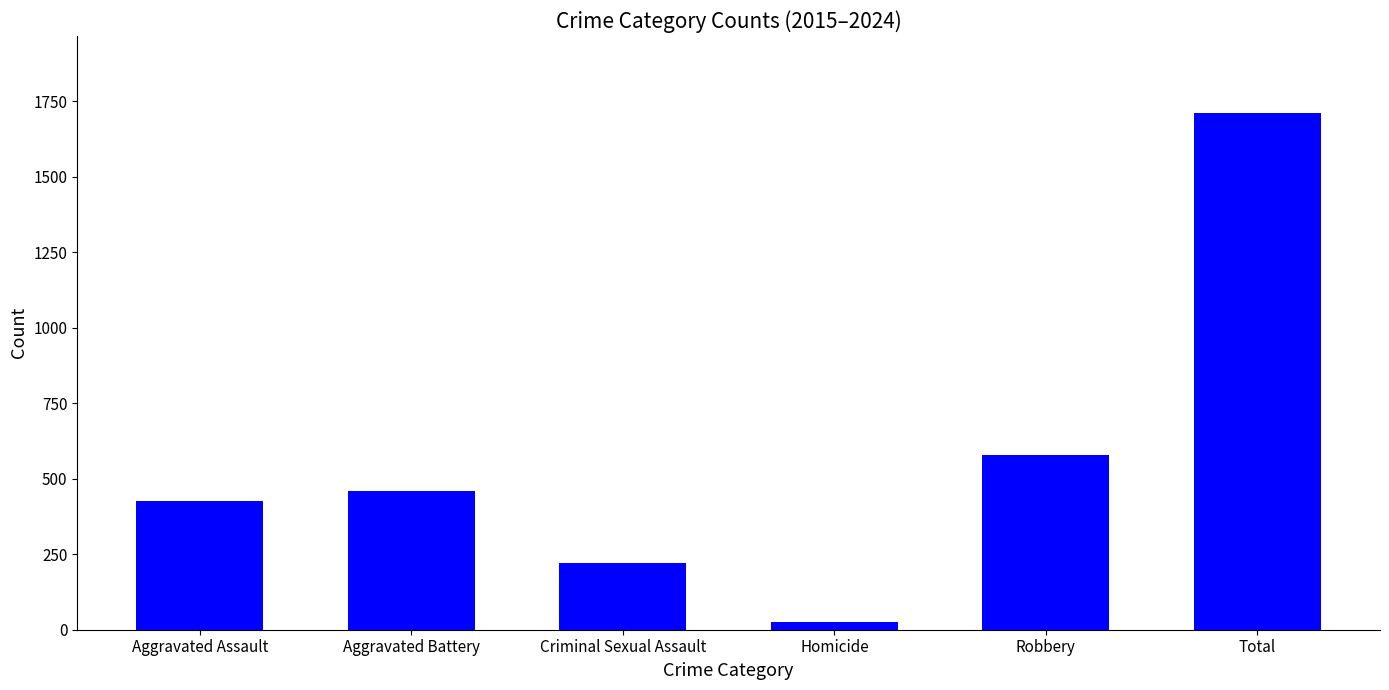

The value at Criminal Sexual Assault is 321. True or false?

False